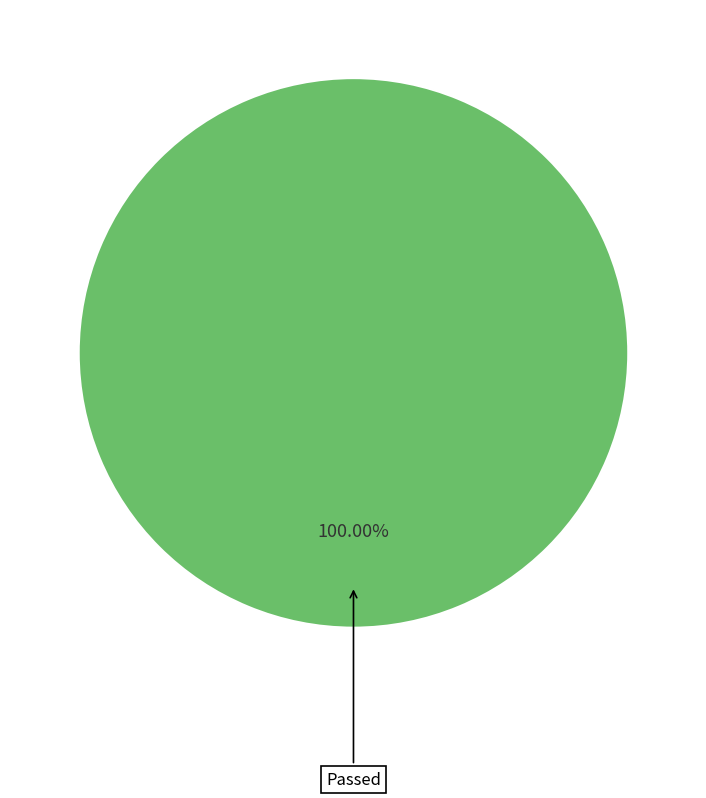

Does any single category account for the majority?

Yes